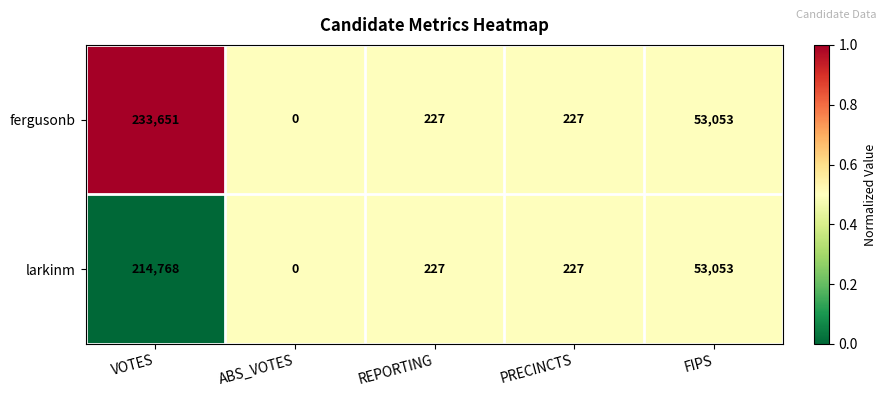

List the series in order of their overall mean, lowest first.

larkinm, fergusonb